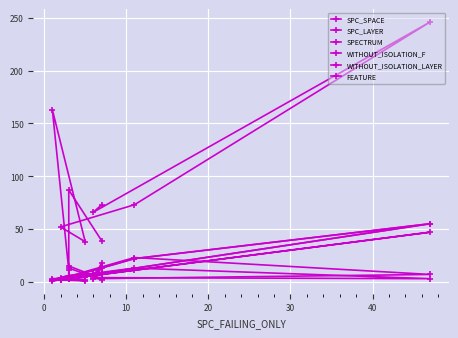

True or false: FEATURE and SPC_SPACE cross at least once.

False